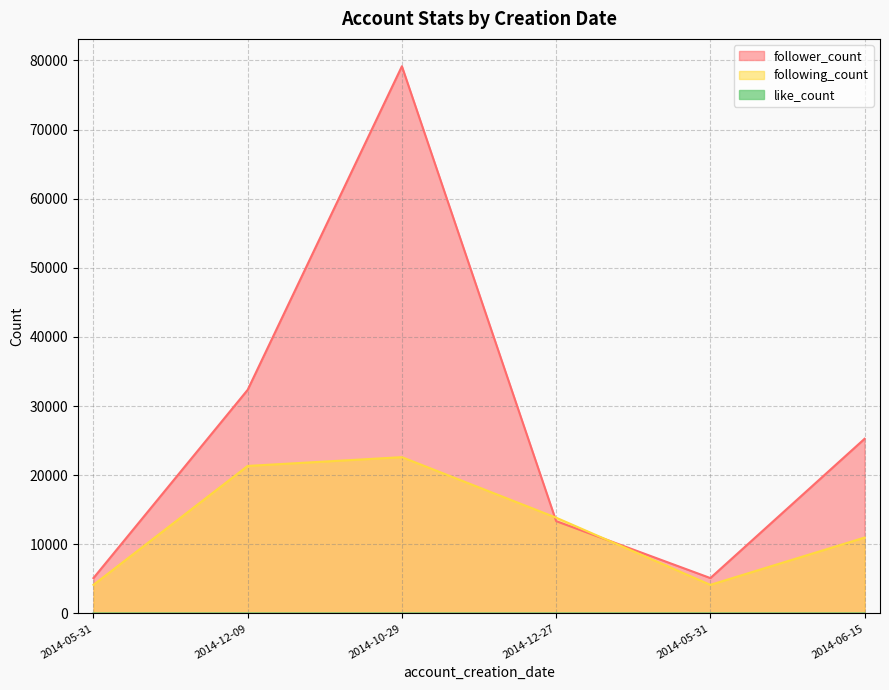

Reading right to left, what are all the values shown in this chart?

follower_count: 25263	5116	13358	79152	32347	5116
following_count: 10975	4136	13851	22607	21336	4136
like_count: 0	1	0	0	2	0